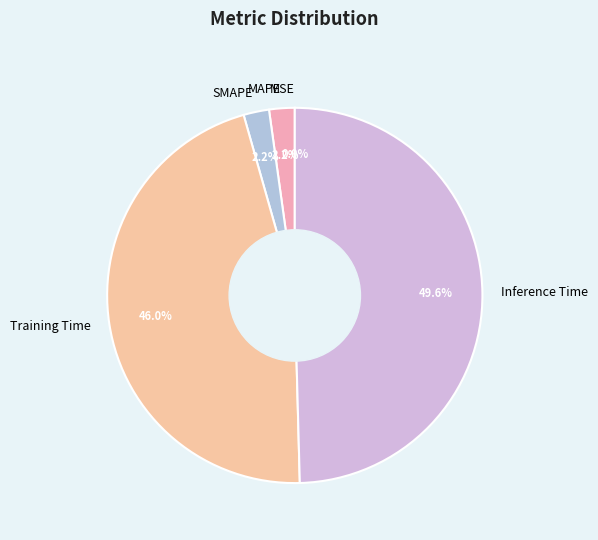

Which slice is the largest?

Inference Time